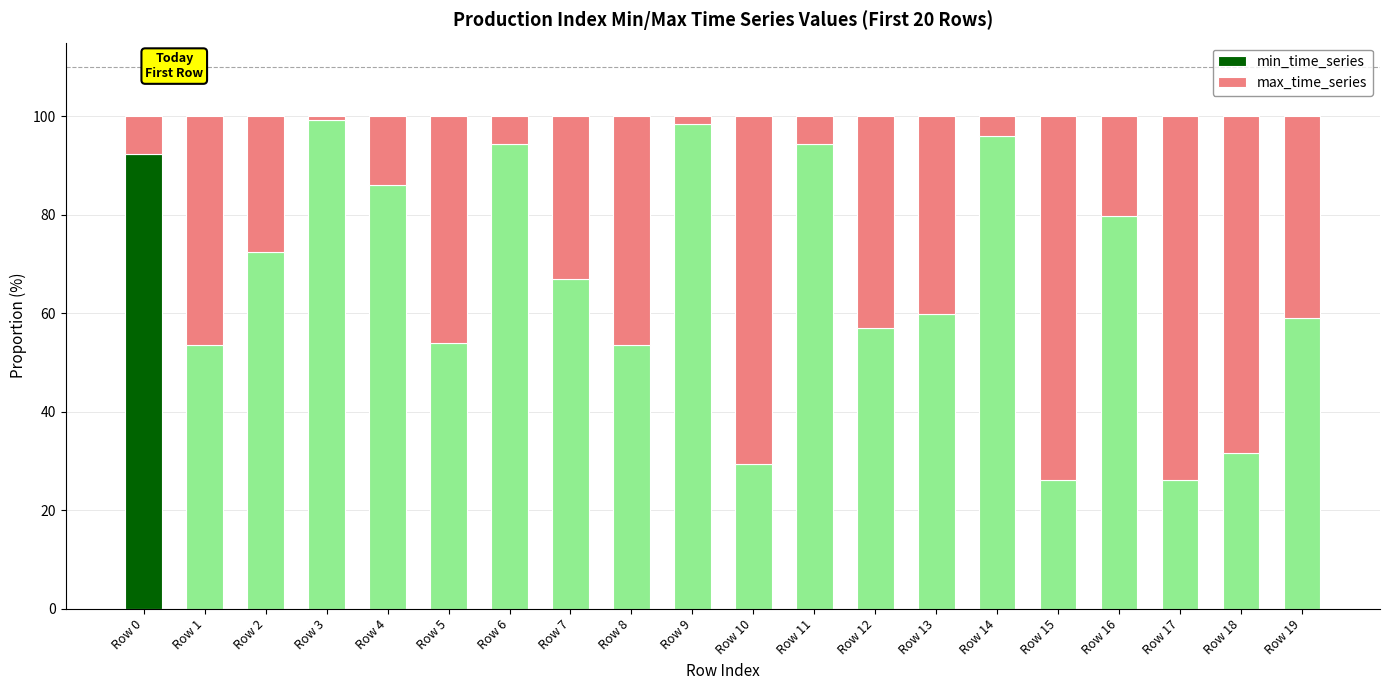

Does the chart contain any negative values?

No